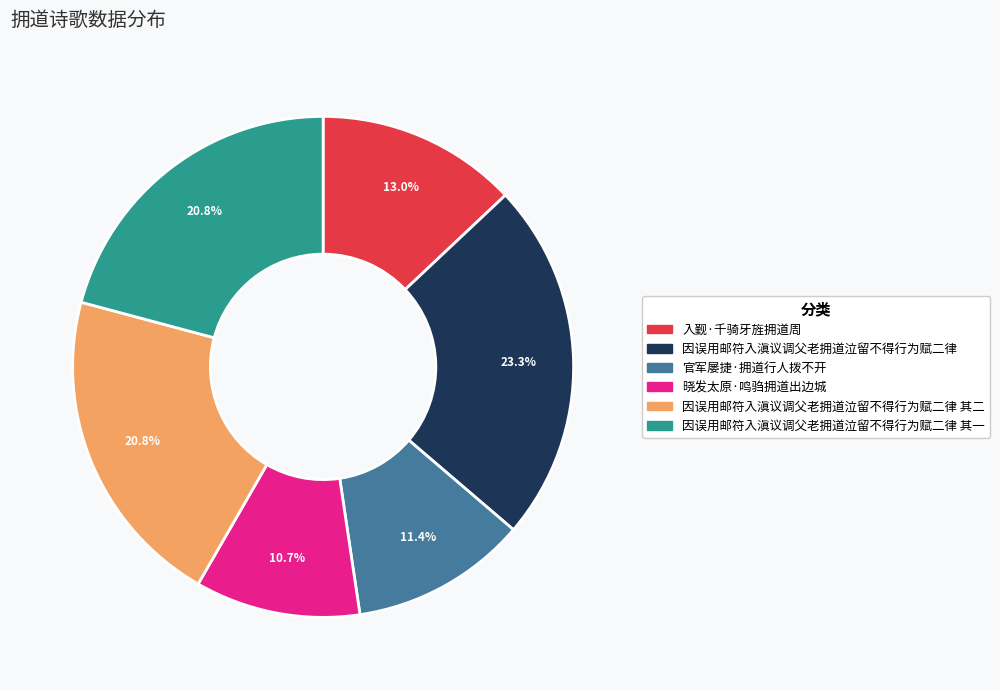

Between 因误用邮符入滇议调父老拥道泣留不得行为赋二律 其二 and 晓发太原·鸣驺拥道出边城, which is larger?

因误用邮符入滇议调父老拥道泣留不得行为赋二律 其二